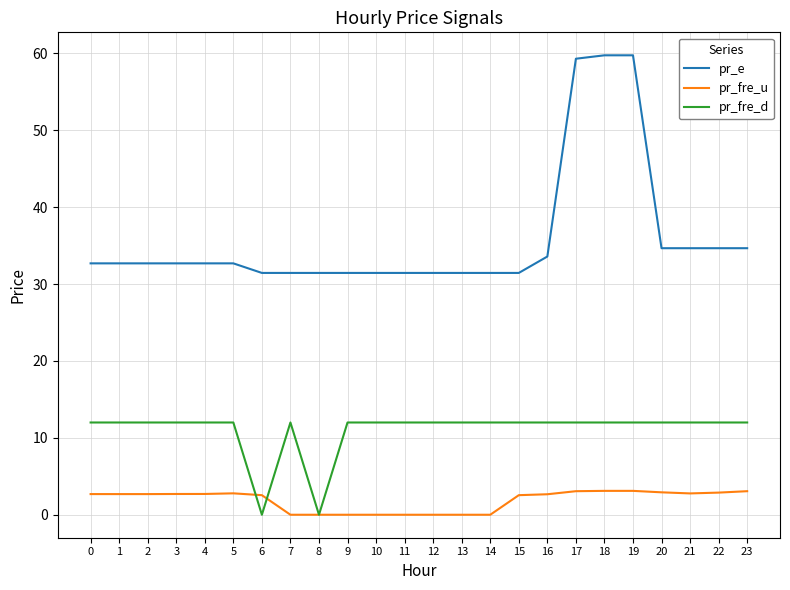

True or false: pr_fre_d has a value of 18.2 at 10.

False